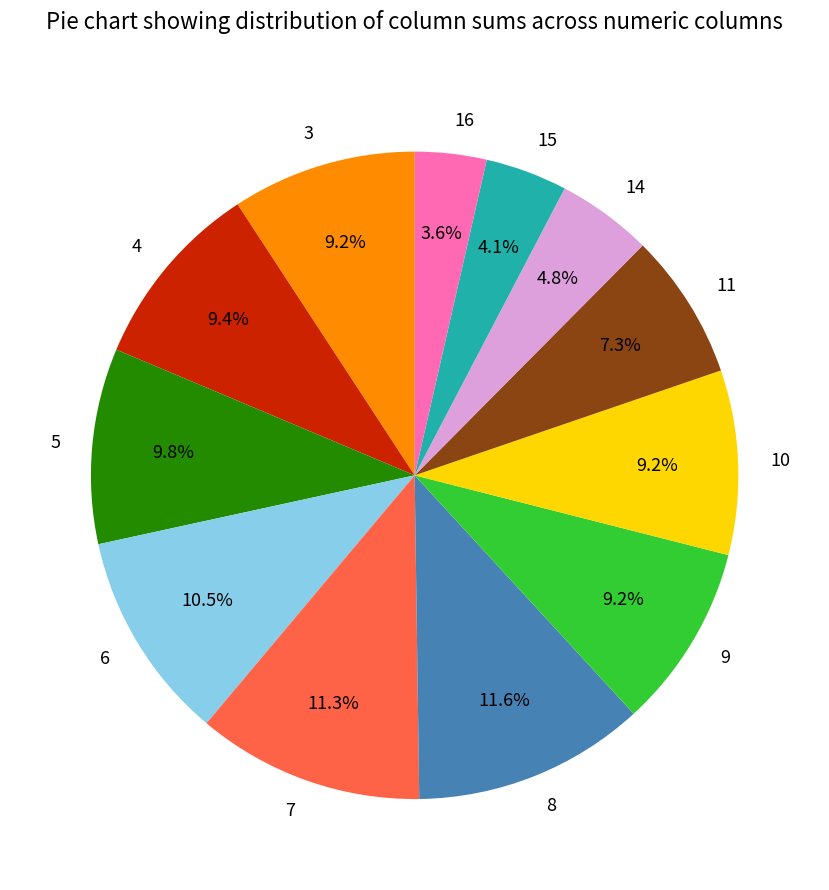

Does 3 represent more than half of the total?

No